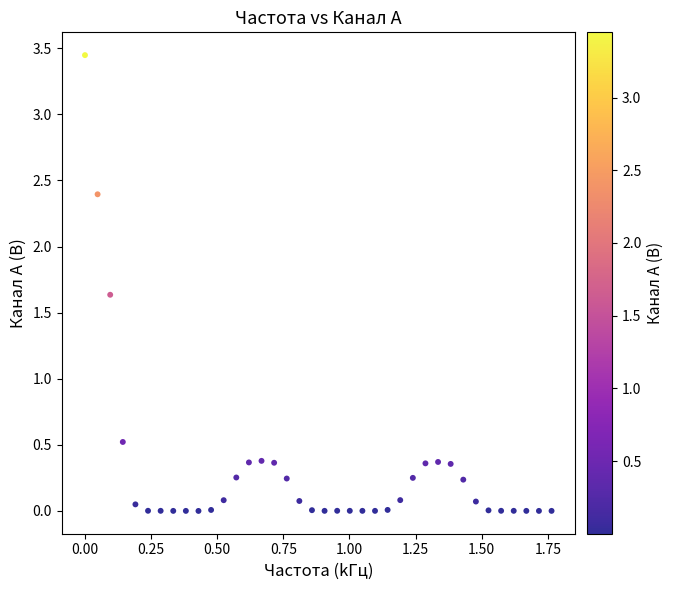

What is the range of X values (max minus min)?

1.8